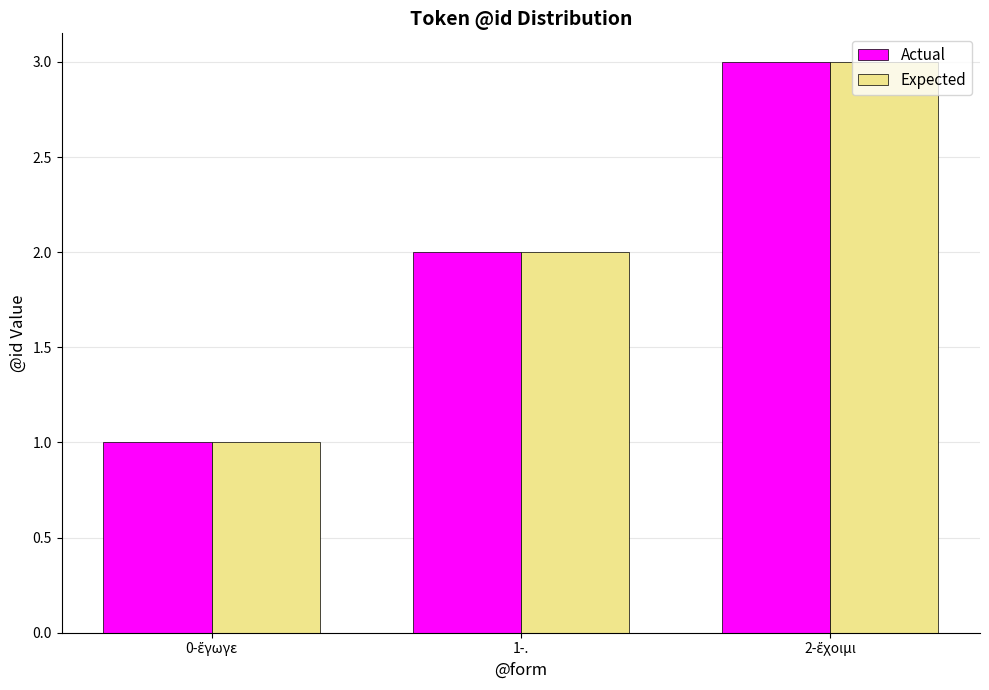

Are the bars horizontal?

No